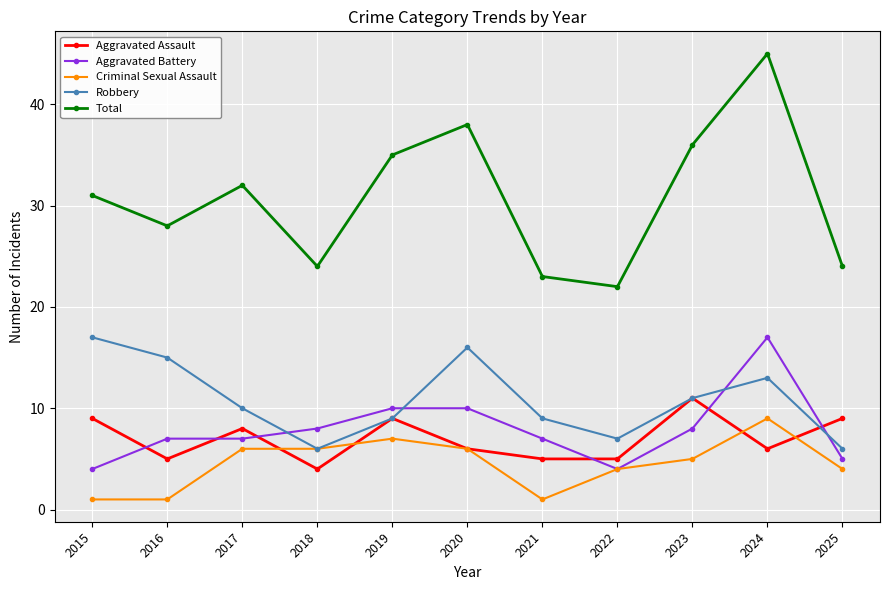

Rank the series at 2015 from highest to lowest value.

Total, Robbery, Aggravated Assault, Aggravated Battery, Criminal Sexual Assault